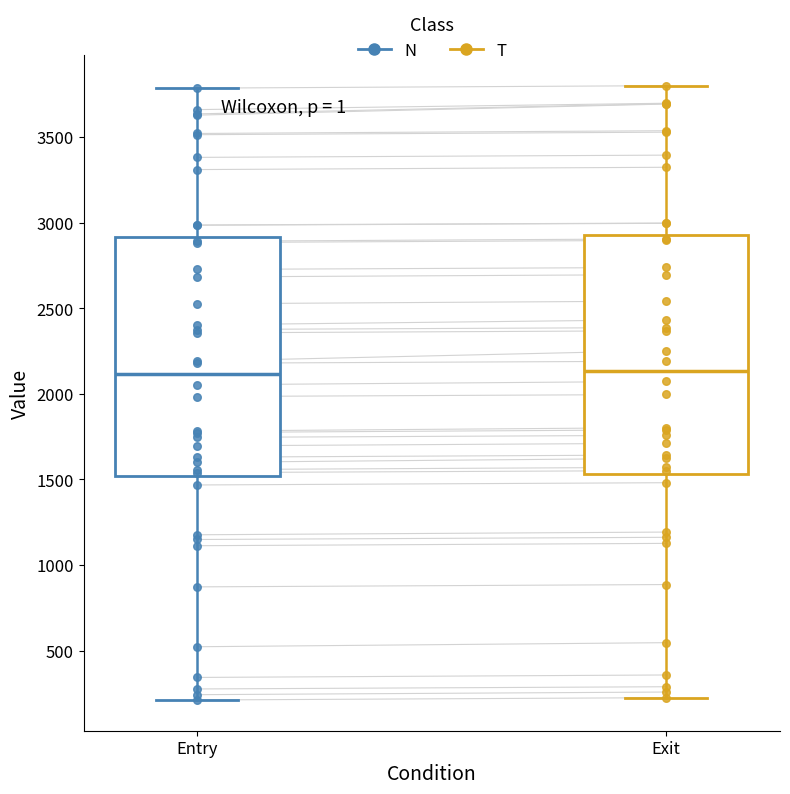

Where is the lower edge of the box for Entry on the y-axis? The values are not printed on the chart, so give them approximately, as read against the axis.

1500